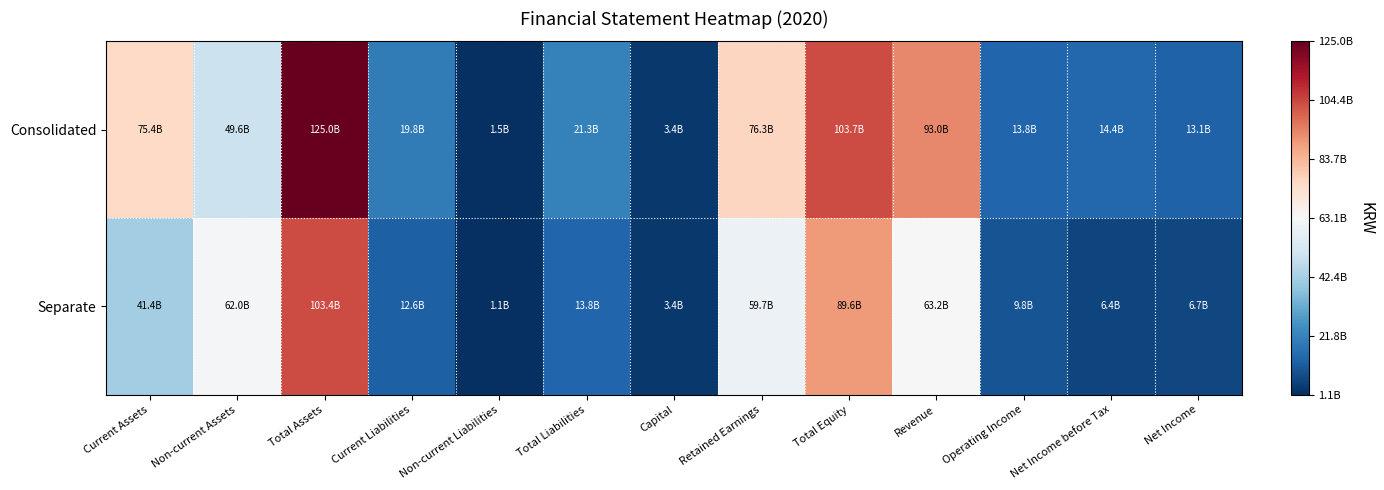

At Total Equity, list the series in order from smallest to largest.

Separate, Consolidated